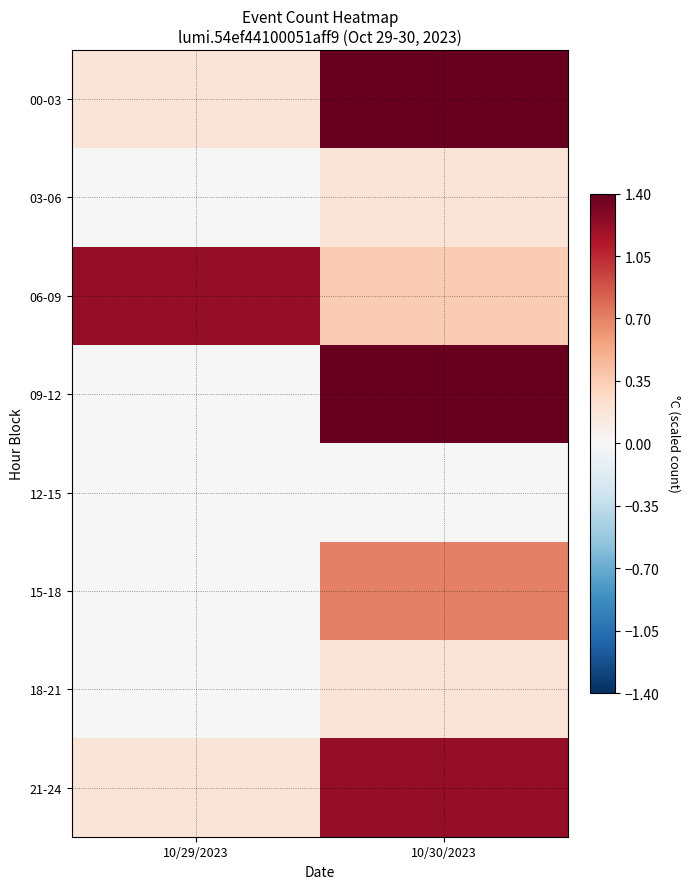

At how many categories does at least one series exceed 0?

2